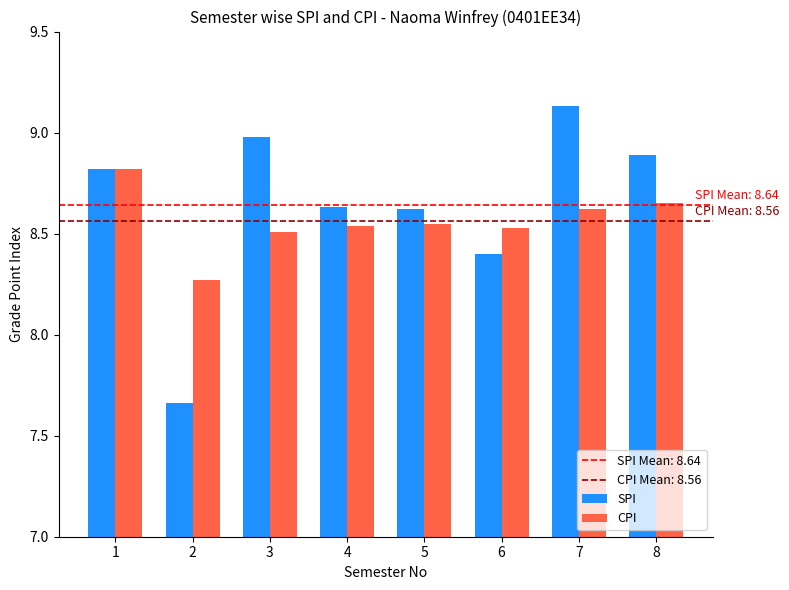

Which category has the highest value in the SPI series?

7